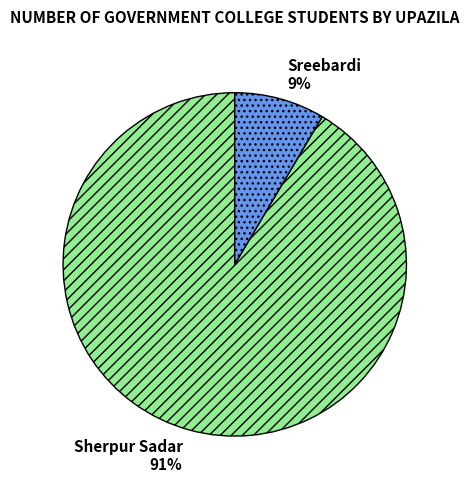

True or false: Sherpur Sadar accounts for 91% of the total.

True